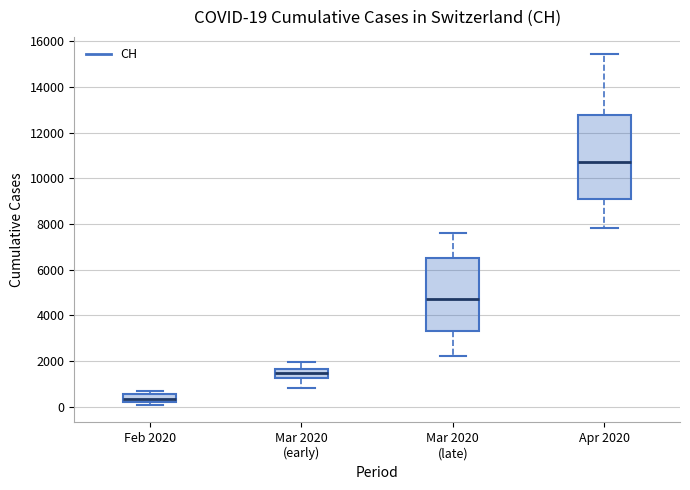

Which box has the lowest median line?

Feb 2020